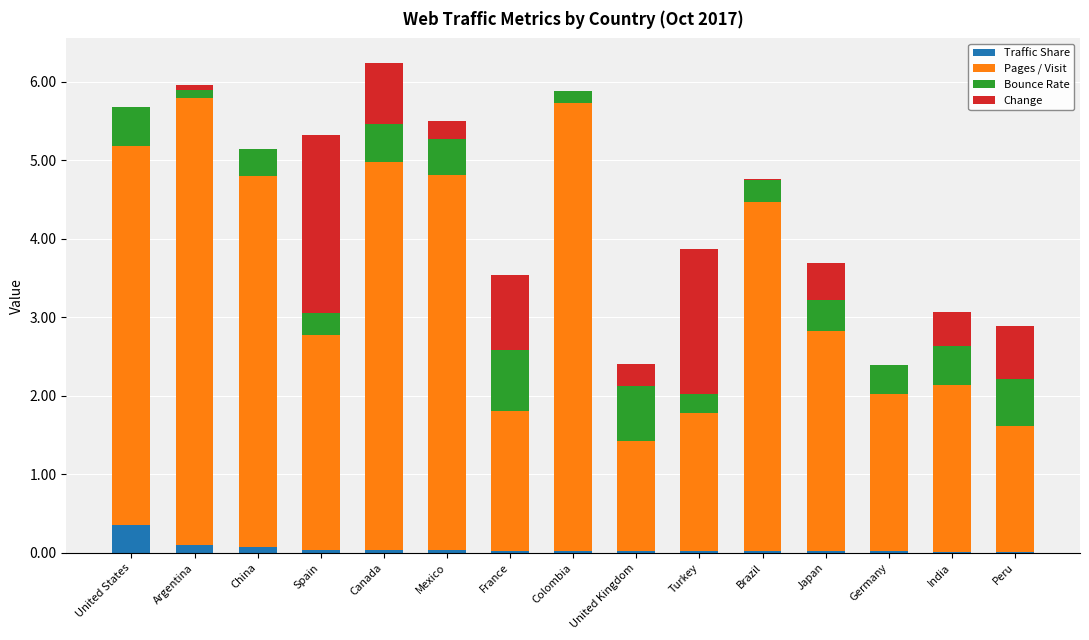

Are the bars horizontal?

No